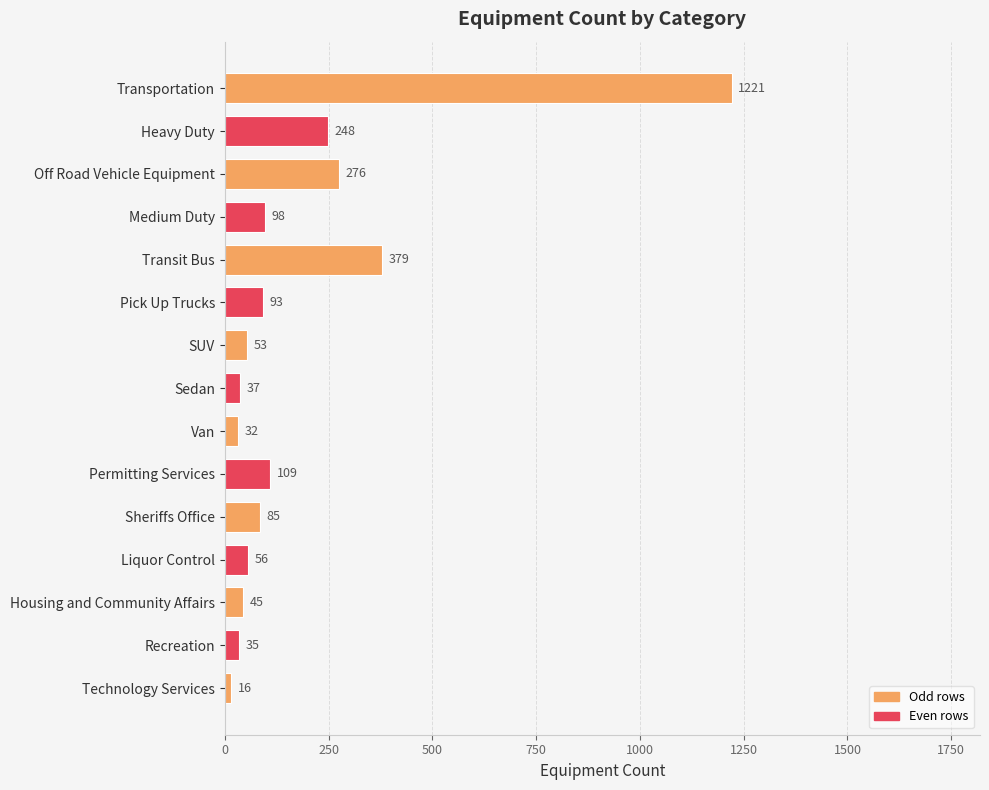

Rank the categories by value from highest to lowest.

Transportation, Transit Bus, Off Road Vehicle Equipment, Heavy Duty, Permitting Services, Medium Duty, Pick Up Trucks, Sheriffs Office, Liquor Control, SUV, Housing and Community Affairs, Sedan, Recreation, Van, Technology Services